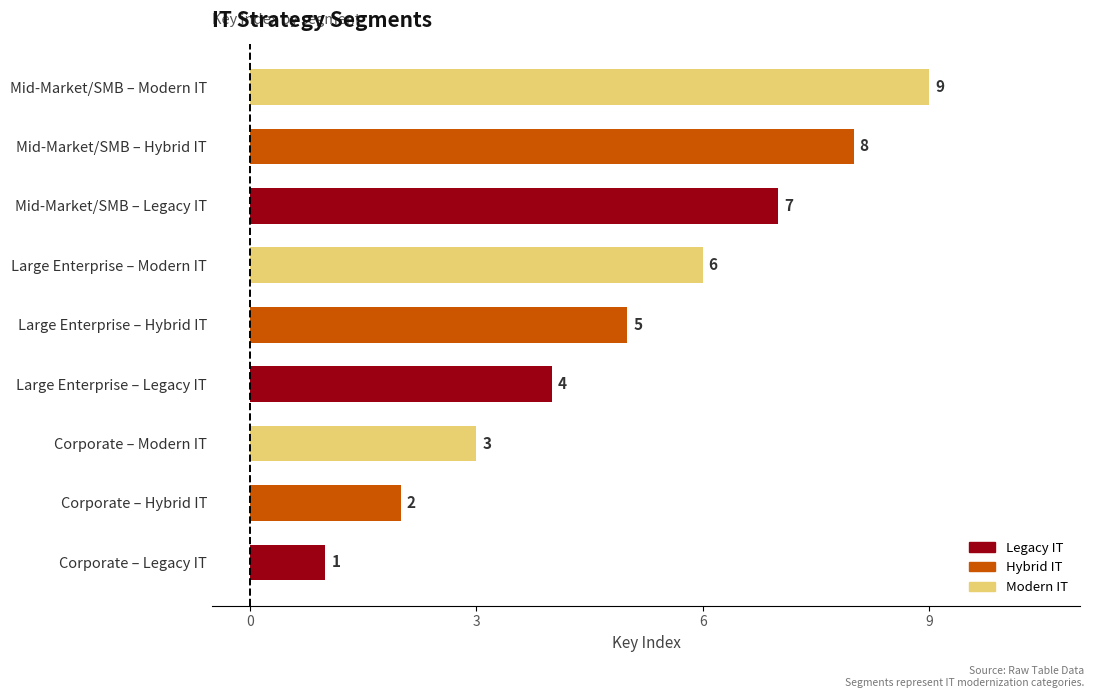

How many values are below 5?

4